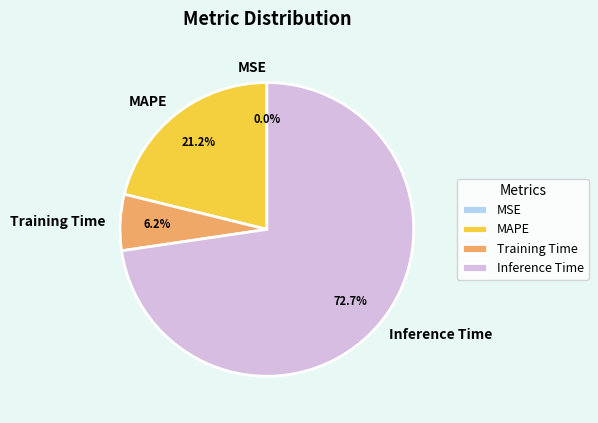

What is the largest slice in the pie chart?

Inference Time